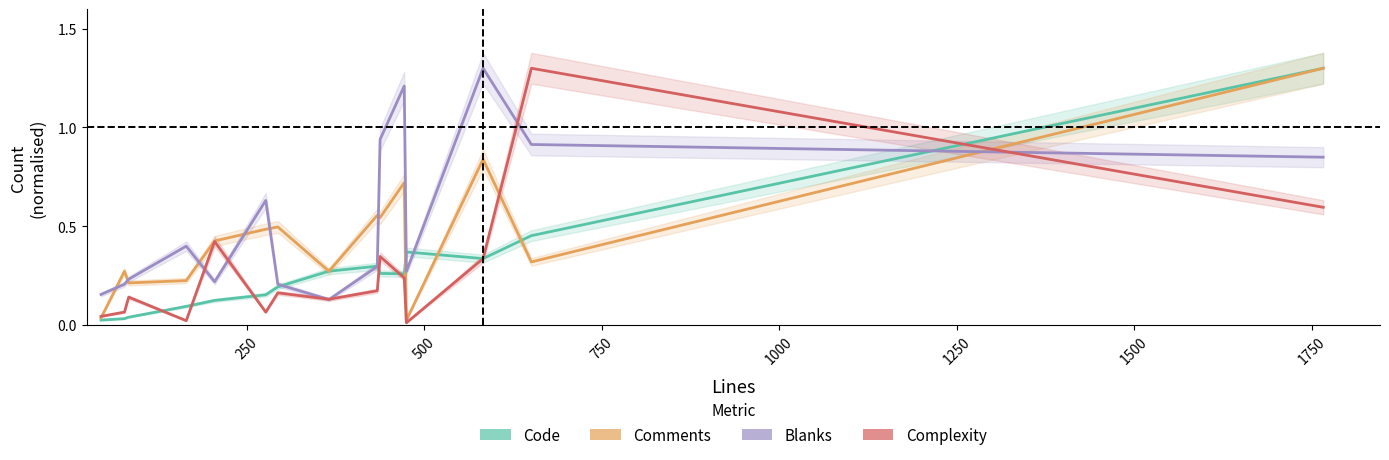

What is the difference between the second highest and second lowest values in the Comments series?

0.8